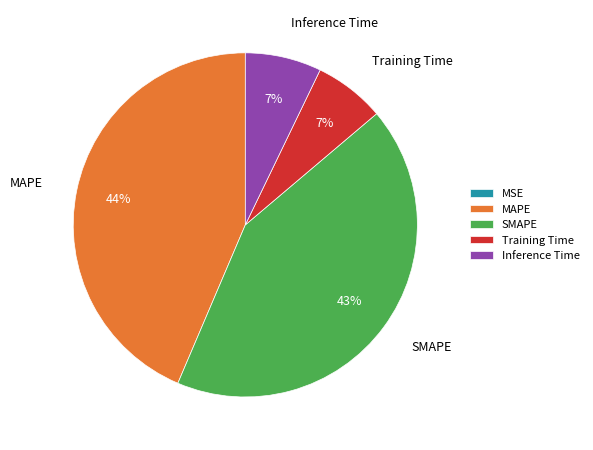

To the nearest percent, what percentage of the pie is SMAPE?

43%